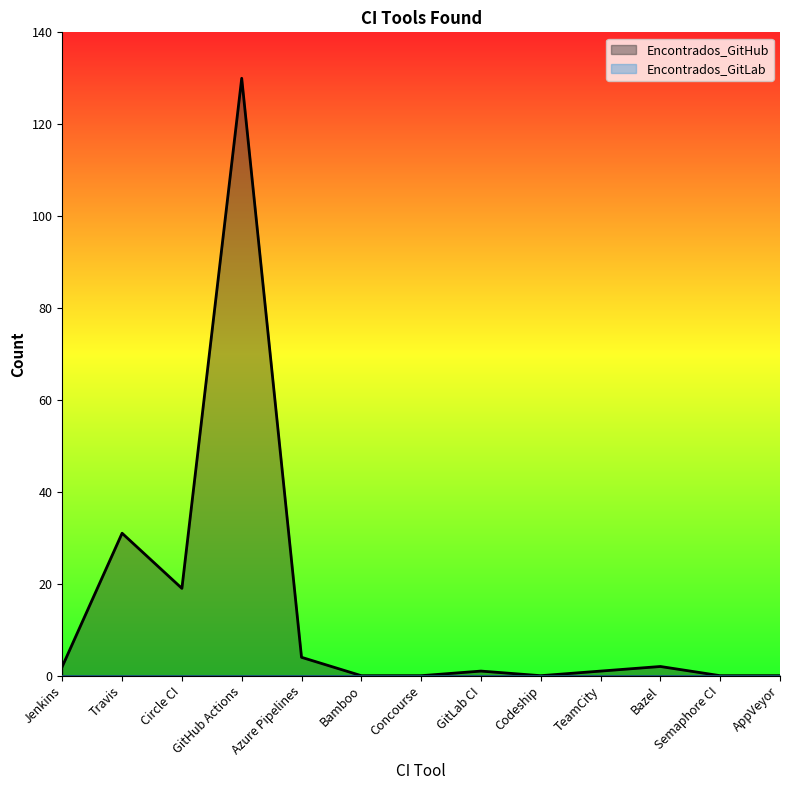

Reading left to right, list all the values displayed in this chart.

2	31	19	130	4	0	0	1	0	1	2	0	0